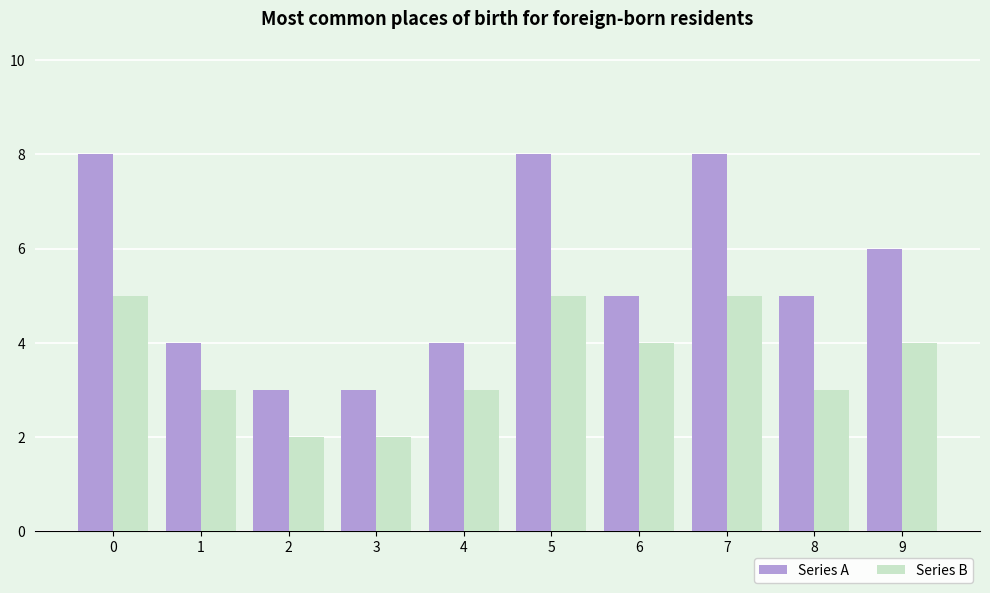

Which series changed the most between 0 and 8?

Series A